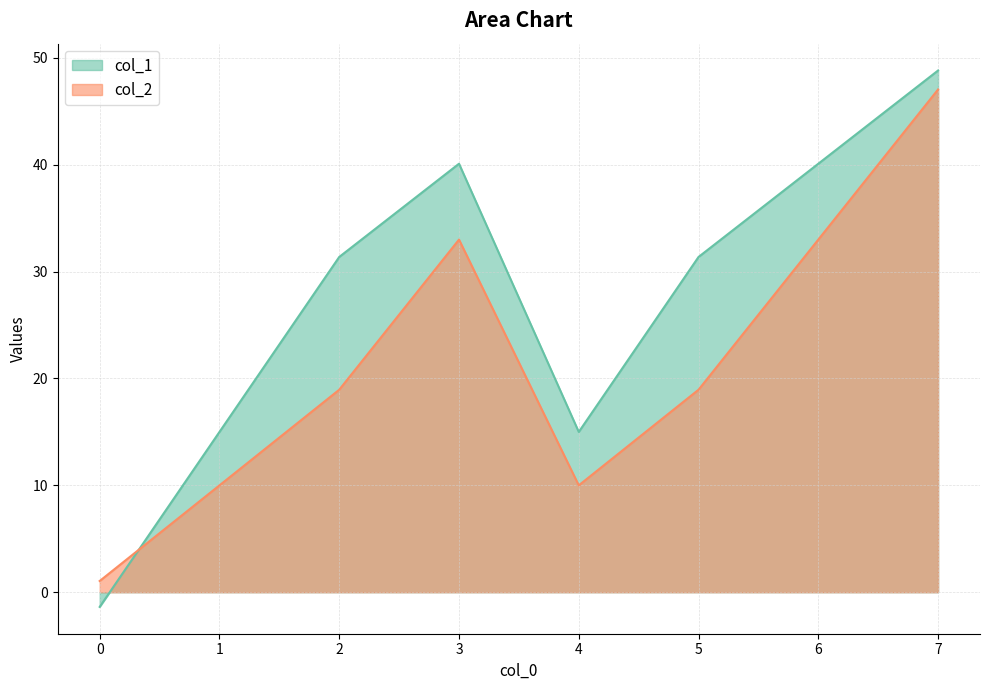

List the series in order of their overall mean, lowest first.

col_2, col_1